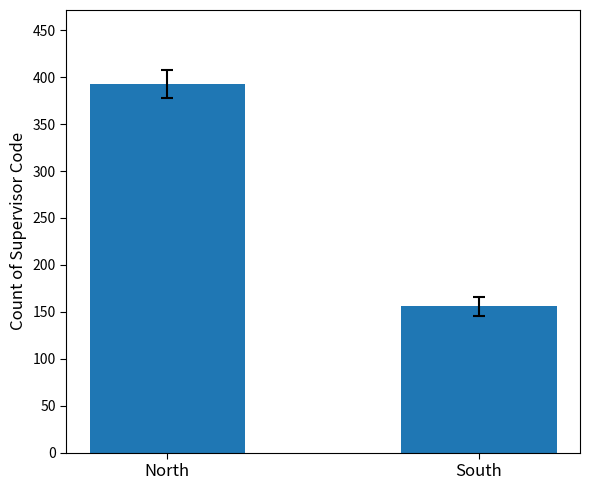

What is the label of the 2nd bar from the left?

South